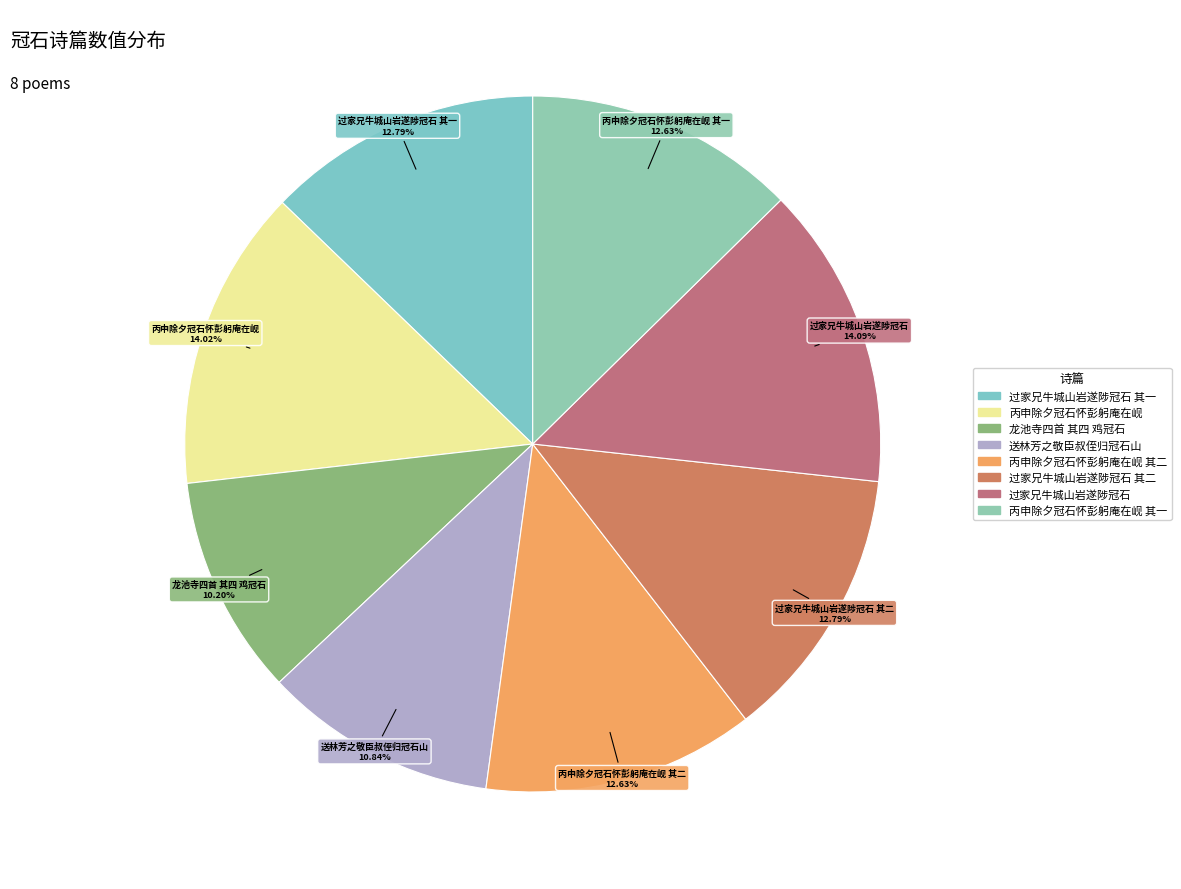

To the nearest percent, what portion does 送林芳之敬臣叔侄归冠石山 represent?

11%